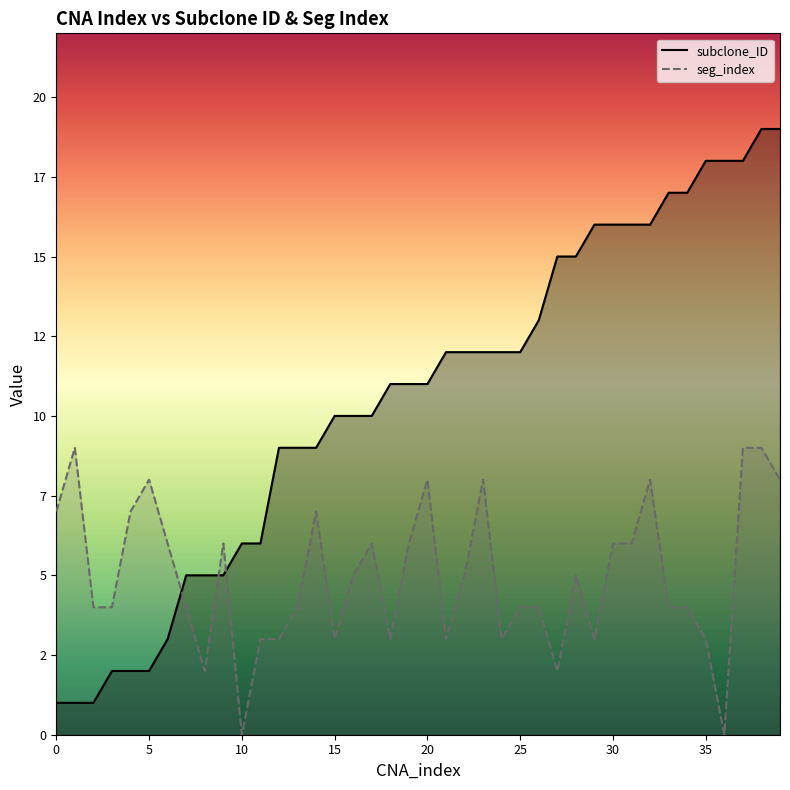

What is the difference between the maximum and minimum values in the subclone_ID series?

18